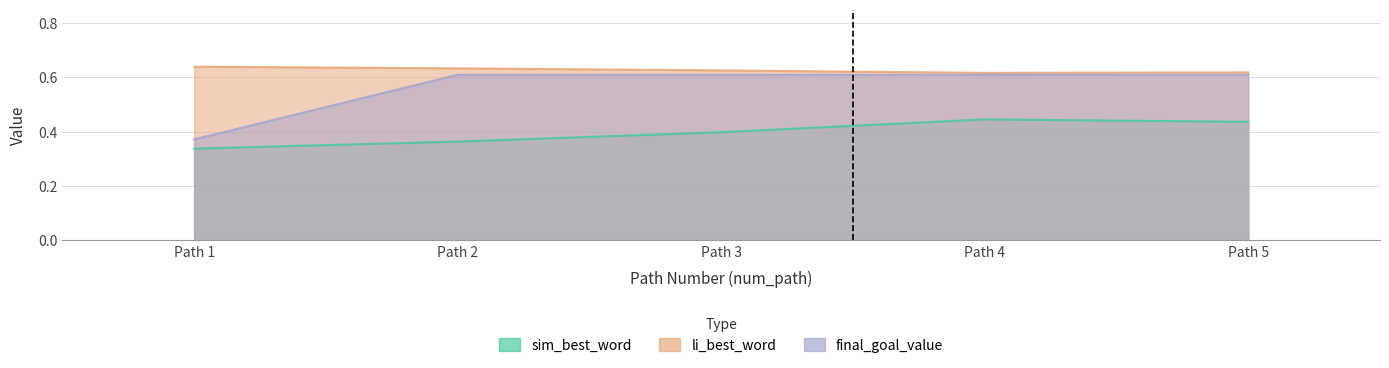

What is the value of the li_best_word point at the 1st from the left?

0.6